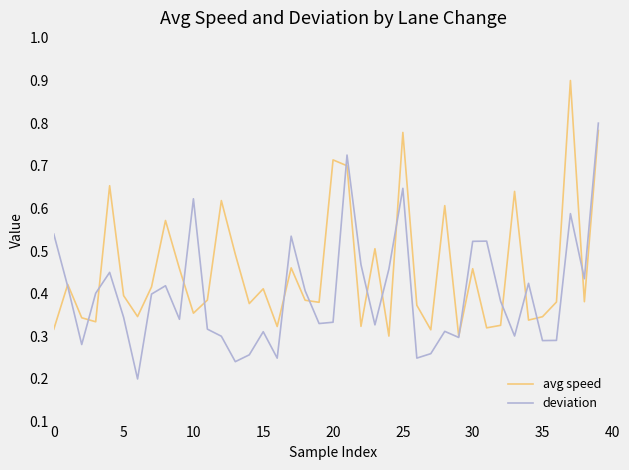

What is the maximum value shown in the chart?

0.9